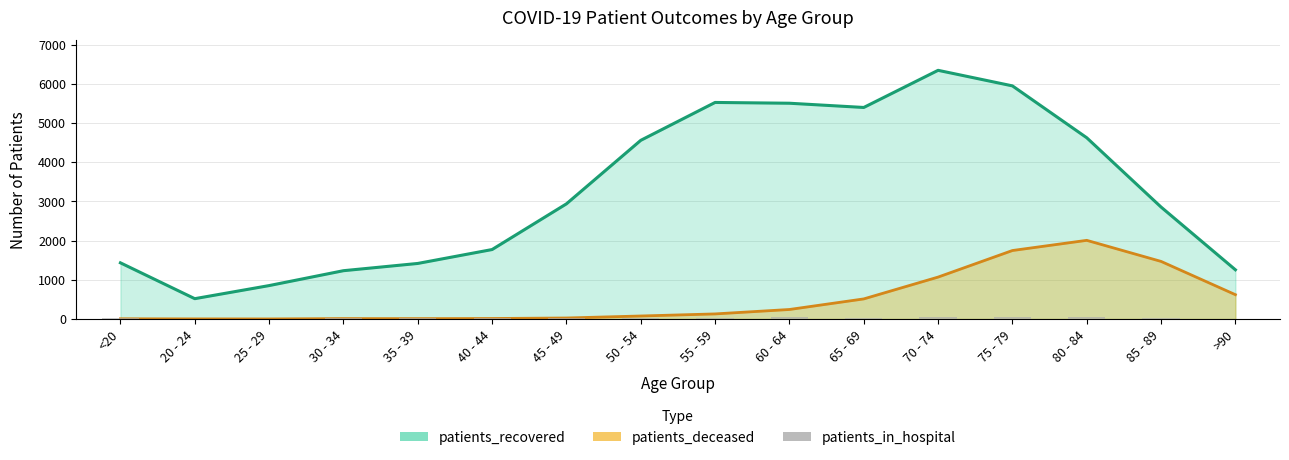

What is the label of the 16th bar from the right?

<20